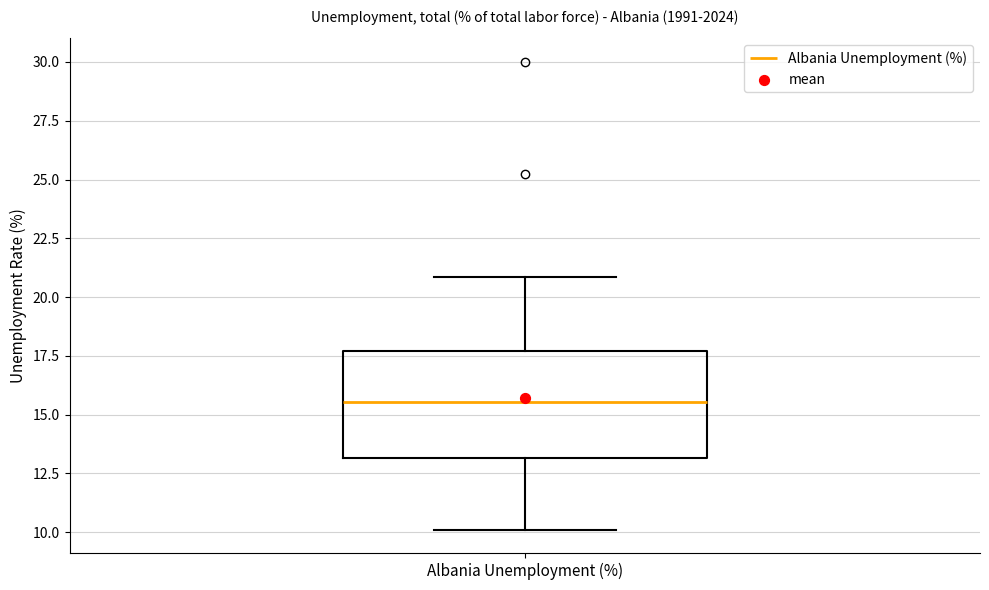

Read this box plot against the y-axis: the position of the median line, the range covered by the box, and the ends of both whiskers. The values are not printed on the chart, so give them approximately, as read against the axis.

median 15.5, box 13.0 to 17.5, whiskers 10.0 to 21.0